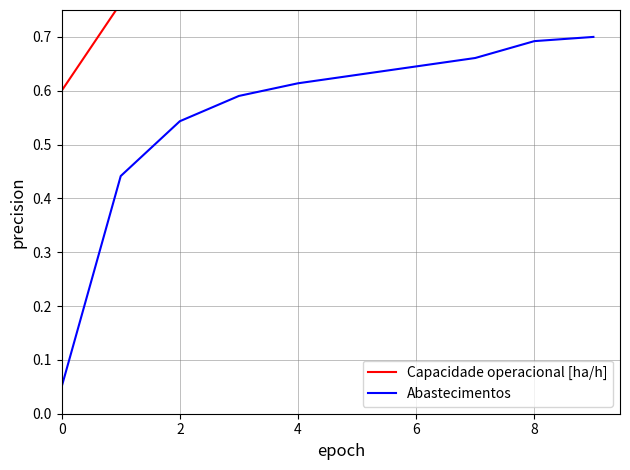

True or false: Capacidade operacional [ha/h] and Abastecimentos intersect in this chart.

False